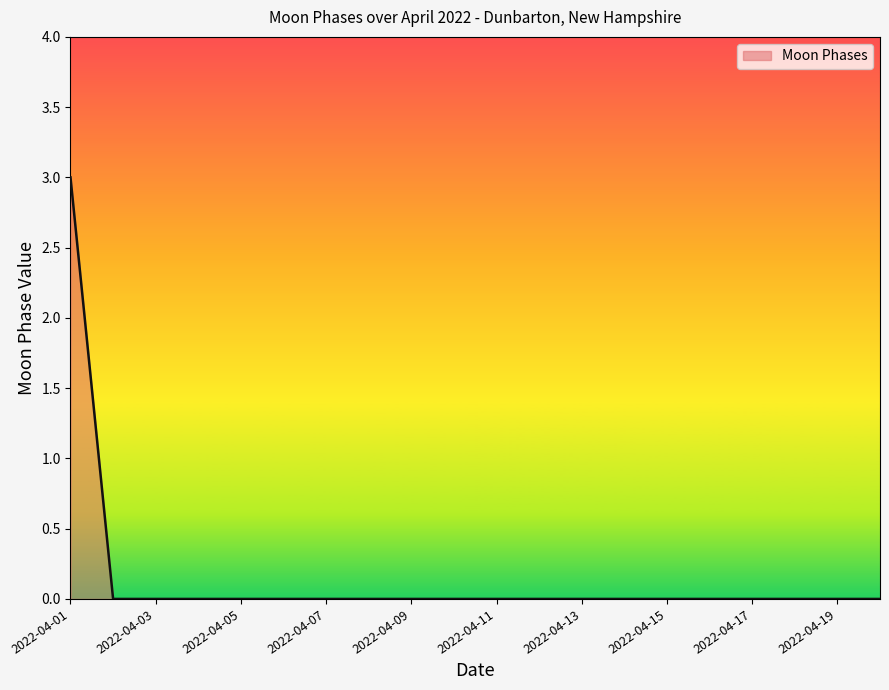

What is the difference between the maximum and minimum values?

3